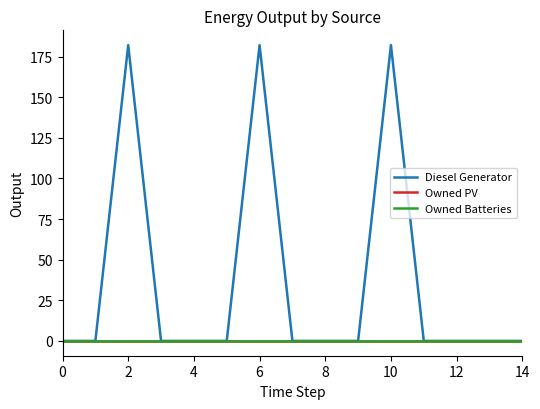

Where is the first local maximum for Diesel Generator?

2